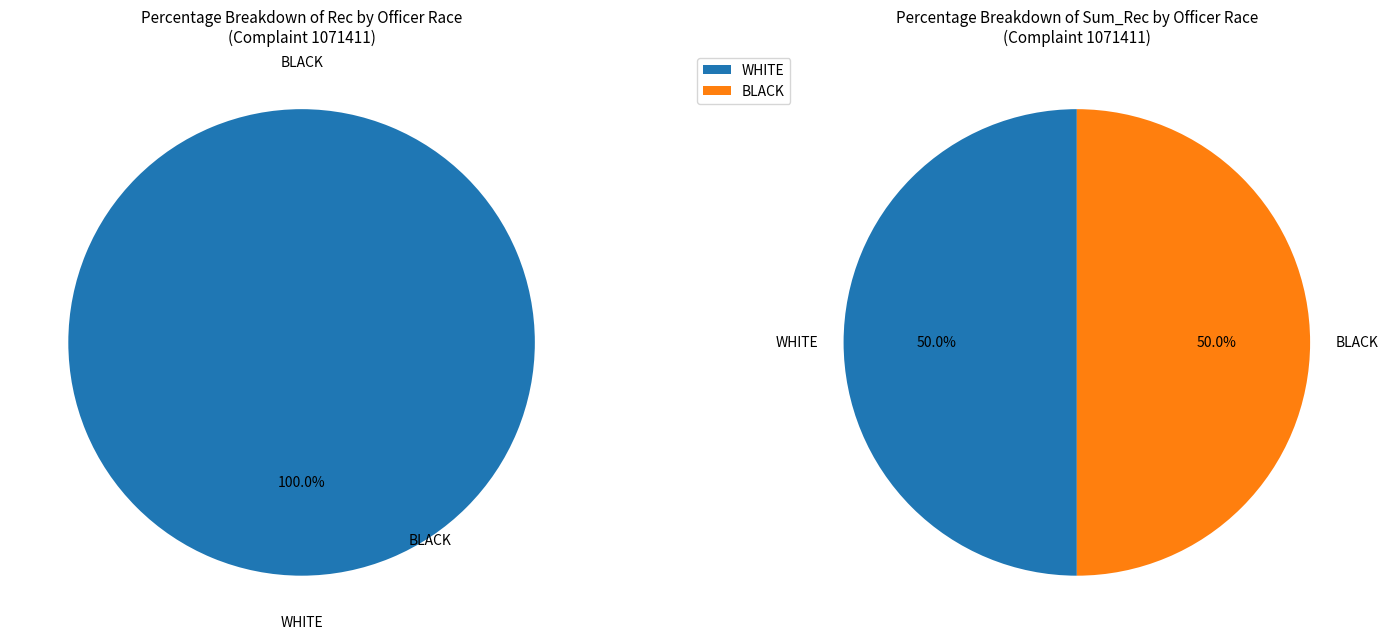

The CENAR slice represents 86% of the pie. True or false?

False